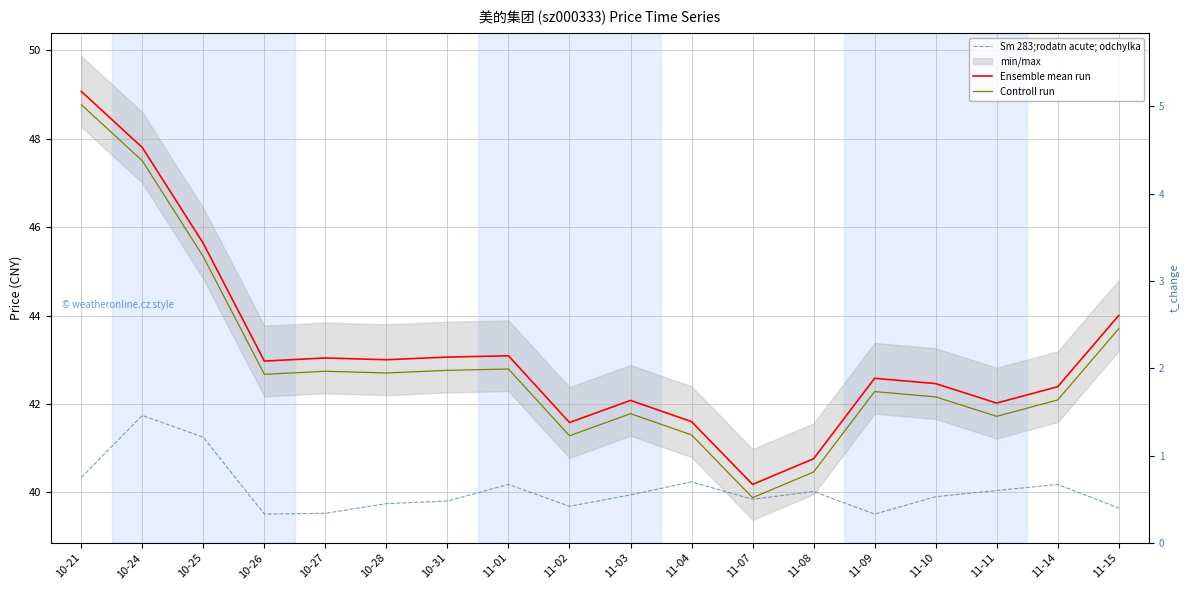

Reading left to right, list all the values displayed in this chart.

Ensemble mean run: 49.1	47.8	45.6	43.0	43.0	43.0	43.1	43.1	41.6	42.1	41.6	40.2	40.8	42.6	42.5	42.0	42.4	44.0
Controll run: 48.8	47.5	45.3	42.7	42.7	42.7	42.8	42.8	41.3	41.8	41.3	39.9	40.5	42.3	42.2	41.7	42.1	43.7
Sm 283;rodatn acute; odchylka: 0.8	1.5	1.2	0.3	0.3	0.5	0.5	0.7	0.4	0.6	0.7	0.5	0.6	0.3	0.5	0.6	0.7	0.4